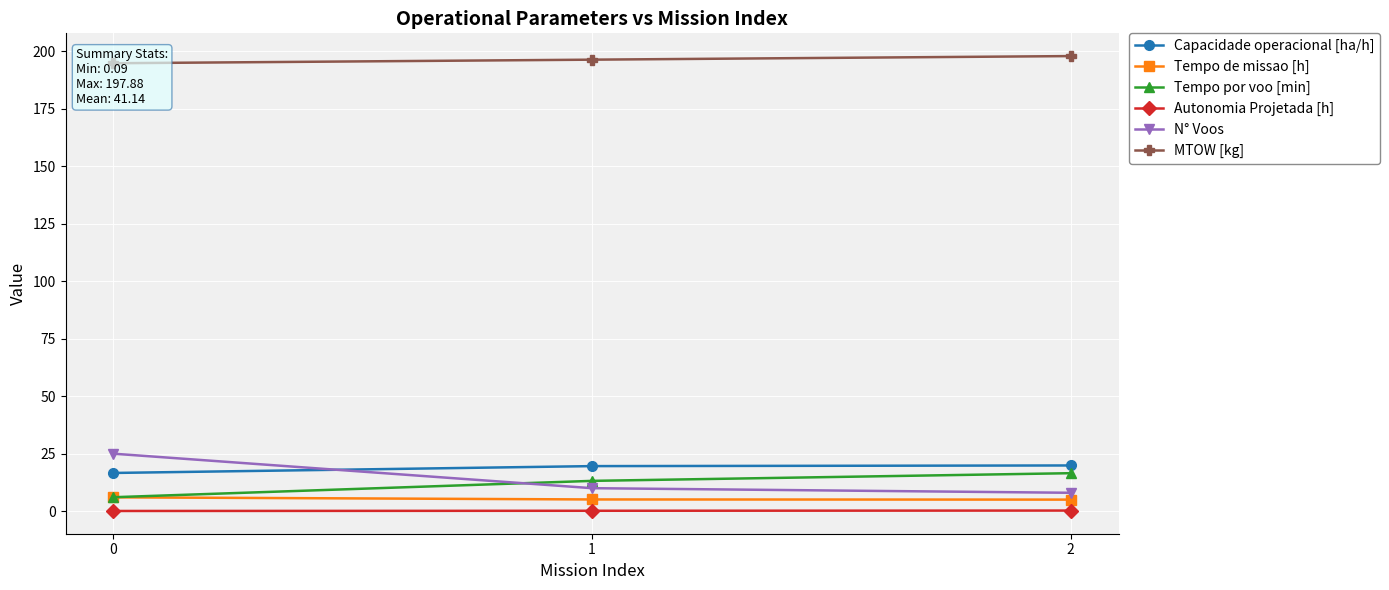

What is the sum of the MTOW [kg] values at 1 and 2?

394.2